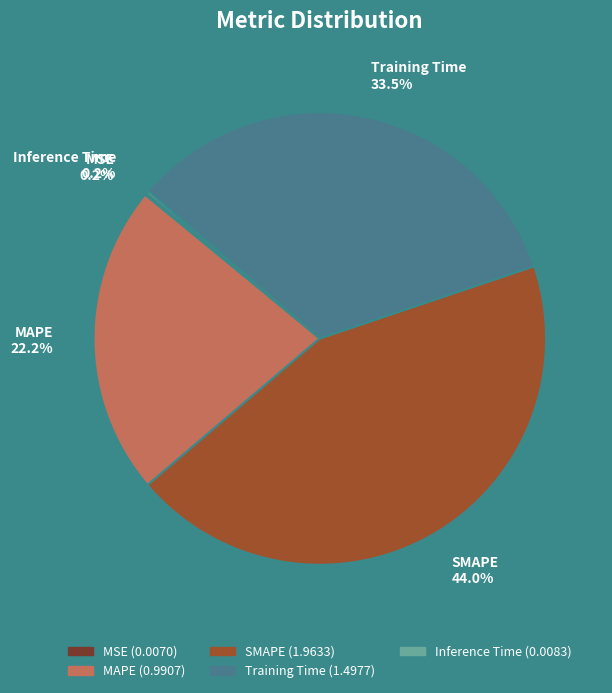

Does SMAPE represent more than half of the total?

No